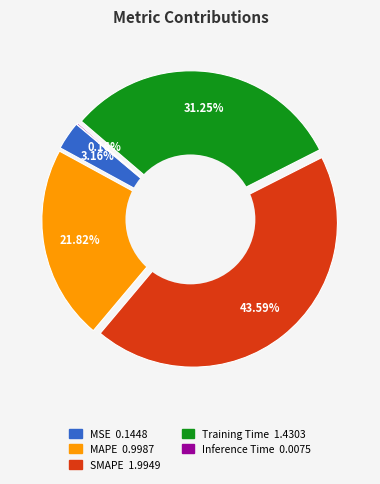

Count the number of slices in the pie.

5